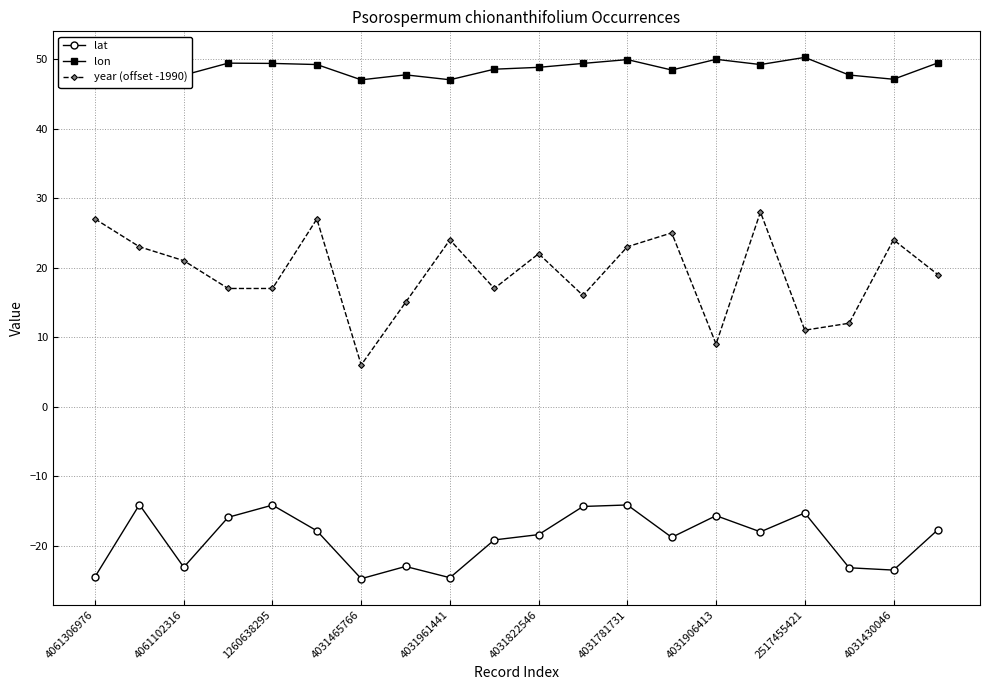

What is the difference between the second highest and minimum values in the lon series?

3.0